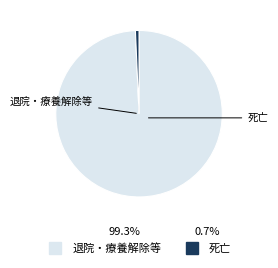

Is there any slice that represents more than half of the pie?

Yes